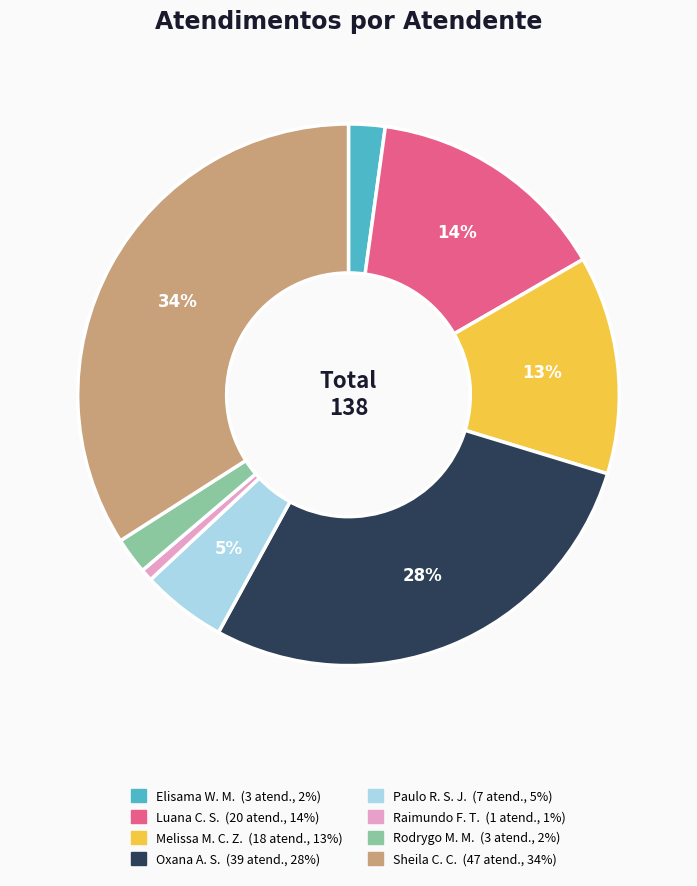

To the nearest percent, what is the difference between the largest and smallest slice percentages?

33%